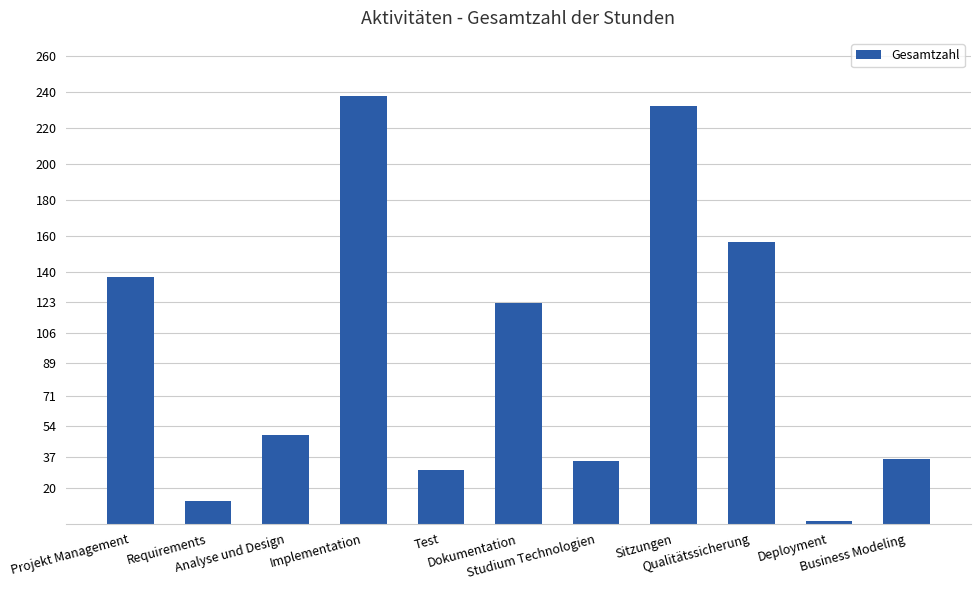

What is the average value?

95.4